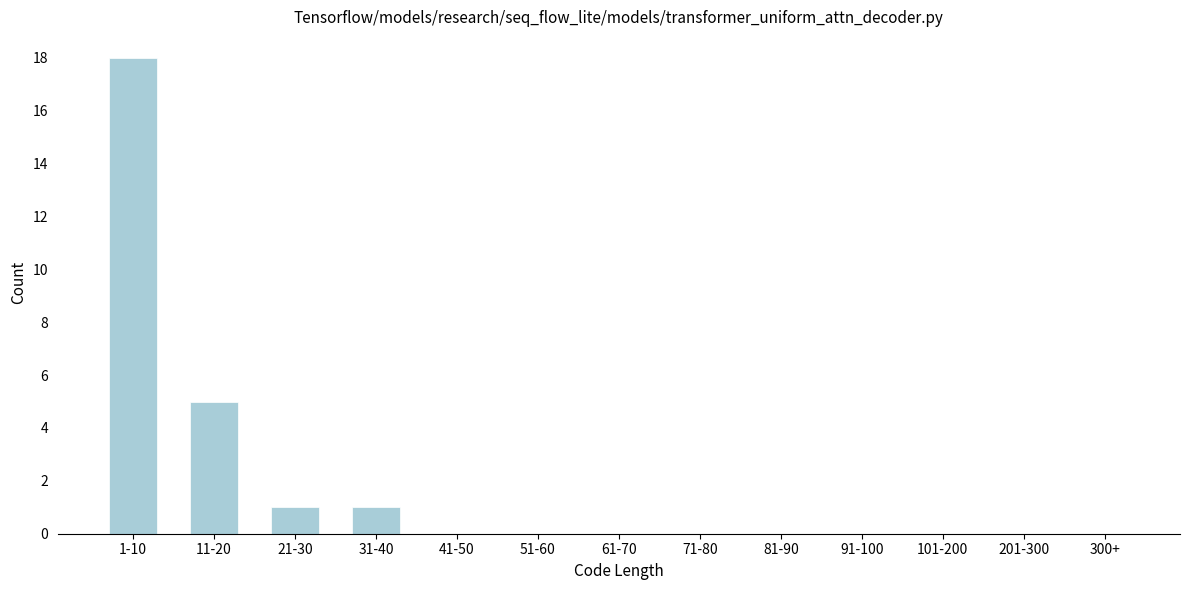

Reading left to right, list all the values displayed in this chart.

1-10=18	11-20=5	21-30=1	31-40=1	41-50=0	51-60=0	61-70=0	71-80=0	81-90=0	91-100=0	101-200=0	201-300=0	300+=0